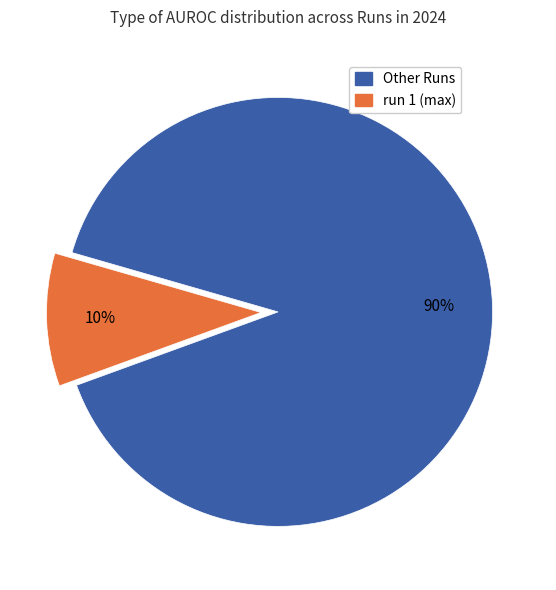

Is there a majority slice in this chart?

Yes